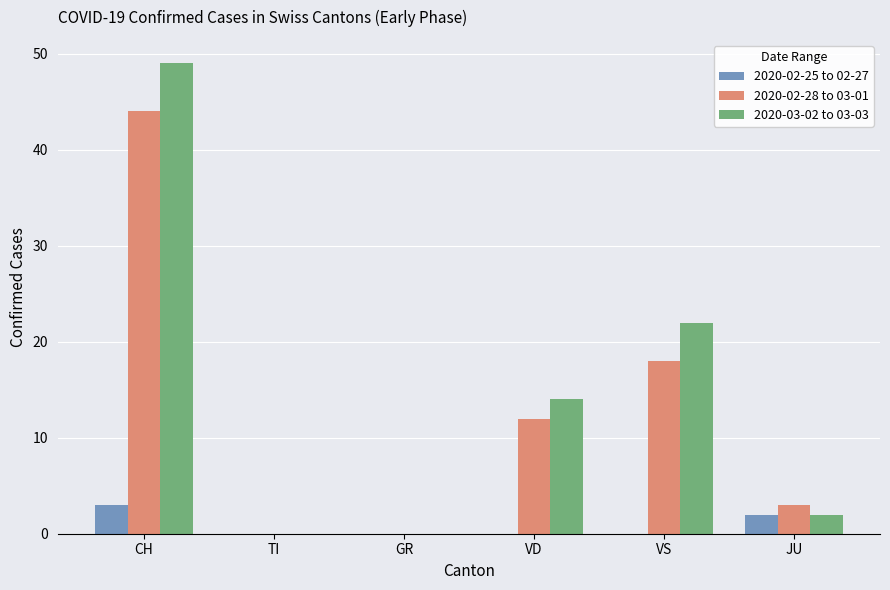

Reading right to left, what are all the values shown in this chart?

2020-02-25 to 02-27: JU=2	VS=0	VD=0	GR=0	TI=0	CH=3
2020-02-28 to 03-01: JU=3	VS=18	VD=12	GR=0	TI=0	CH=44
2020-03-02 to 03-03: JU=2	VS=22	VD=14	GR=0	TI=0	CH=49